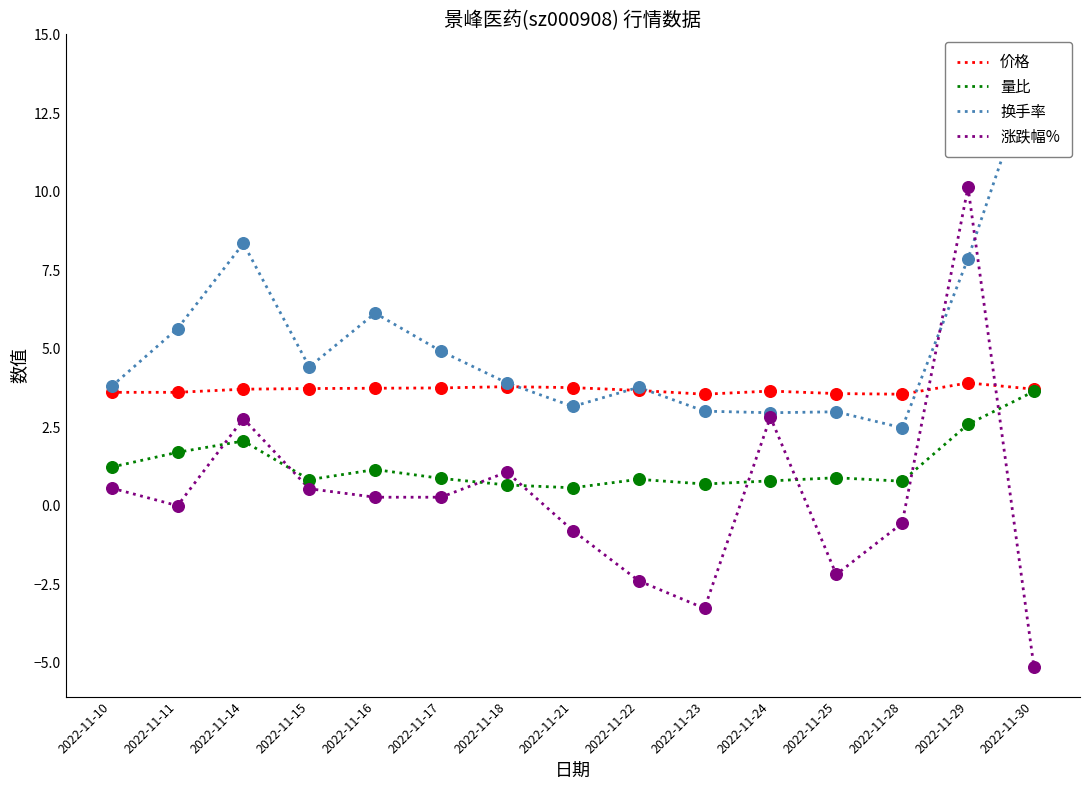

Is the value of 价格 at 2022-11-21 greater than the value of 换手率 at 2022-11-24?

Yes